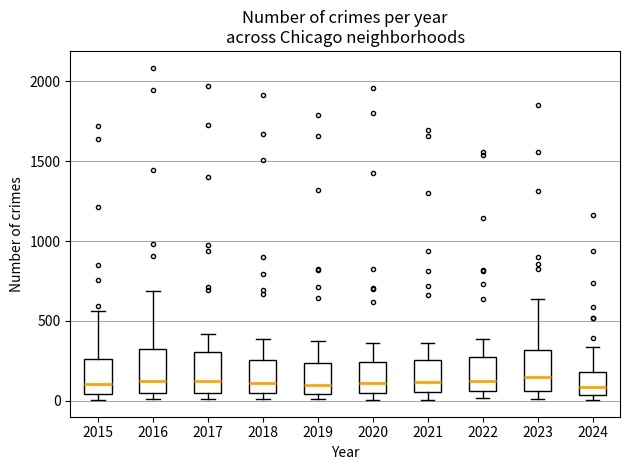

Reading left to right, transcribe this box plot: for each box, give where its median line is, the range the box spans, and where its two whiskers end, as read against the y-axis. The values are not printed on the chart, so give them approximately, as read against the axis.

2015: median 100, box 50 to 250, whiskers 0 to 550
2016: median 150, box 50 to 300, whiskers 0 to 700
2017: median 100, box 50 to 300, whiskers 0 to 400
2018: median 100, box 50 to 250, whiskers 0 to 400
2019: median 100, box 50 to 250, whiskers 0 to 400
2020: median 100, box 50 to 250, whiskers 0 to 350
2021: median 100, box 50 to 250, whiskers 0 to 350
2022: median 100, box 50 to 250, whiskers 0 to 400
2023: median 150, box 50 to 300, whiskers 0 to 650
2024: median 100, box 50 to 200, whiskers 0 to 350